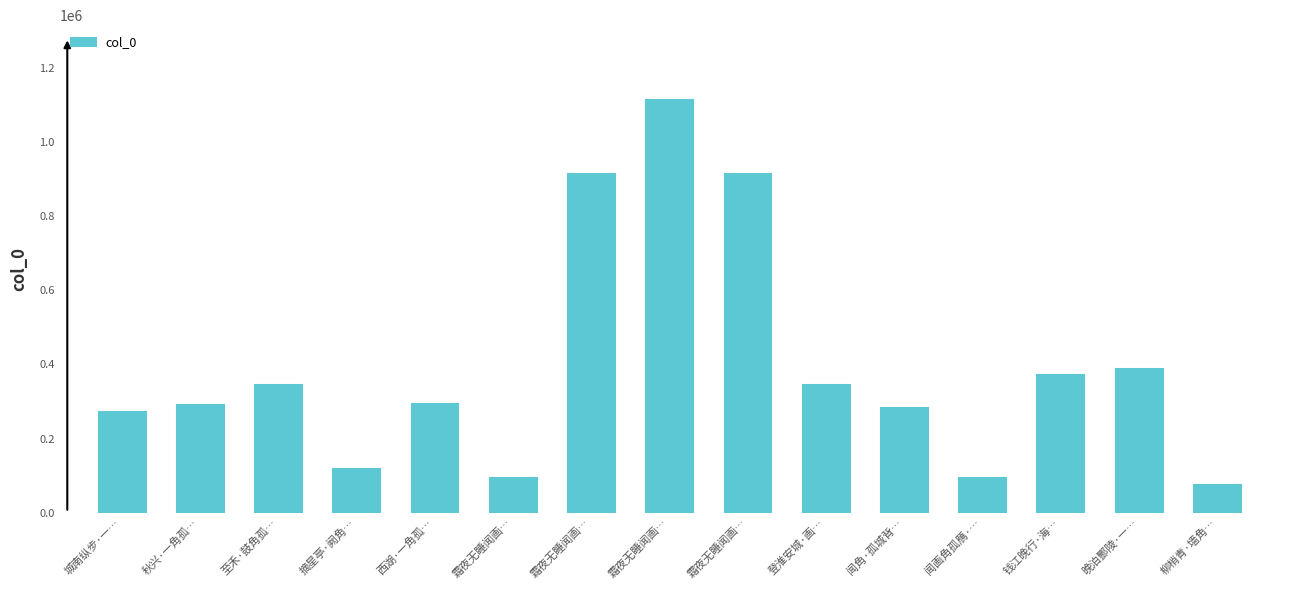

List the labels in order of value, largest first.

霜夜无睡闻画…, 霜夜无睡闻画…, 霜夜无睡闻画…, 晚泊酆陵·一…, 钱江晚行·海…, 至禾·鼓角孤…, 登淮安城·画…, 西湖·一角孤…, 秋兴·一角孤…, 闻角·孤城背…, 城南纵步·一…, 摘星亭·阙角…, 闻画角孤鴈·…, 霜夜无睡闻画…, 柳梢青·墙角…